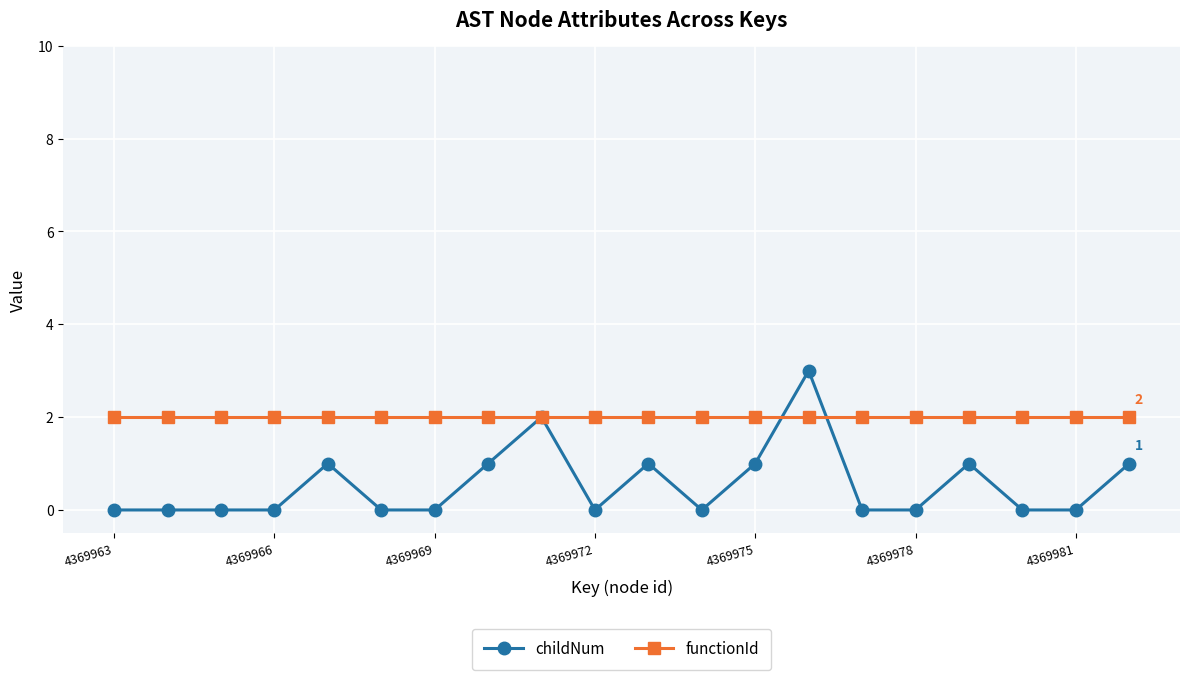

Is this an area chart (filled region under the line)?

No